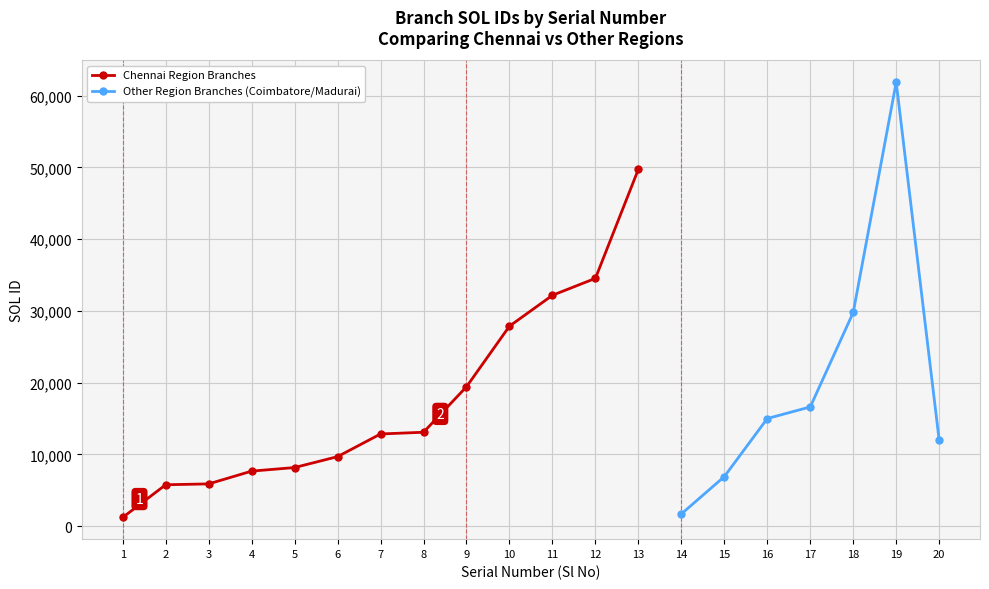

What is the average value?

18602